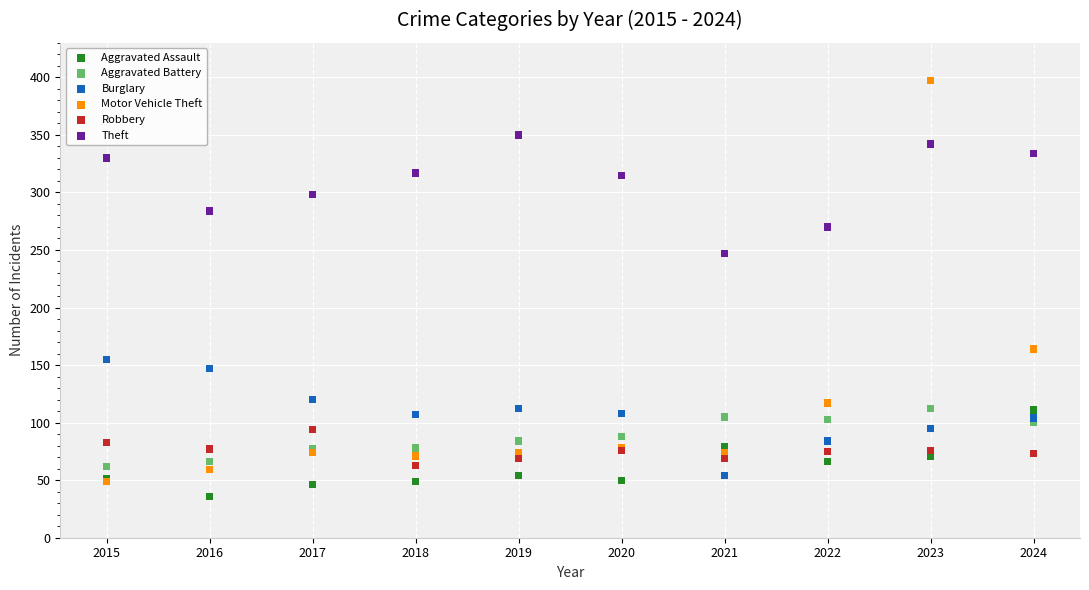

Across all series, what Y value is closest to 216?

247